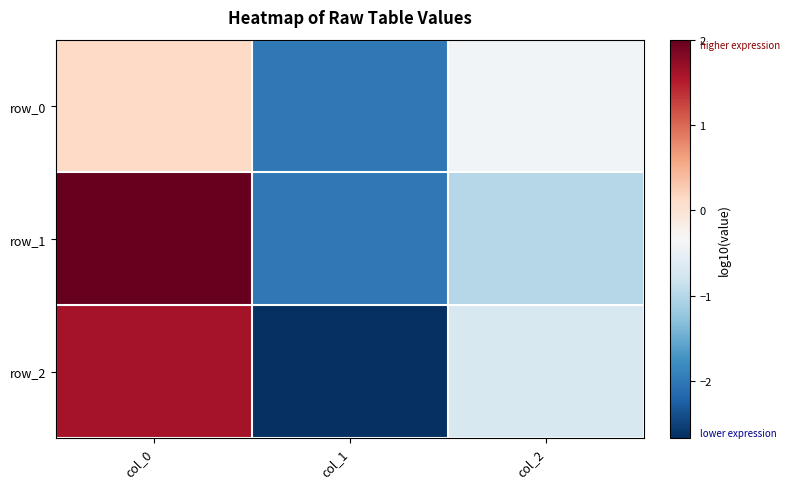

At which label is row_2 closest to 0?

col_2